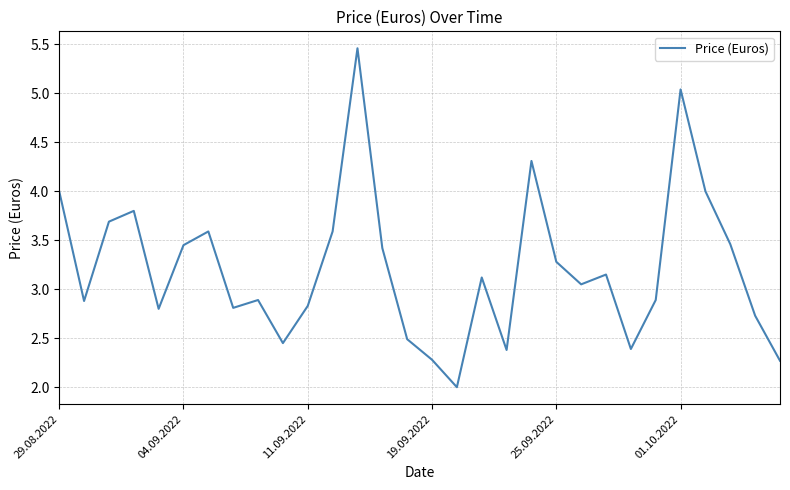

What is the smallest value displayed?

2.0